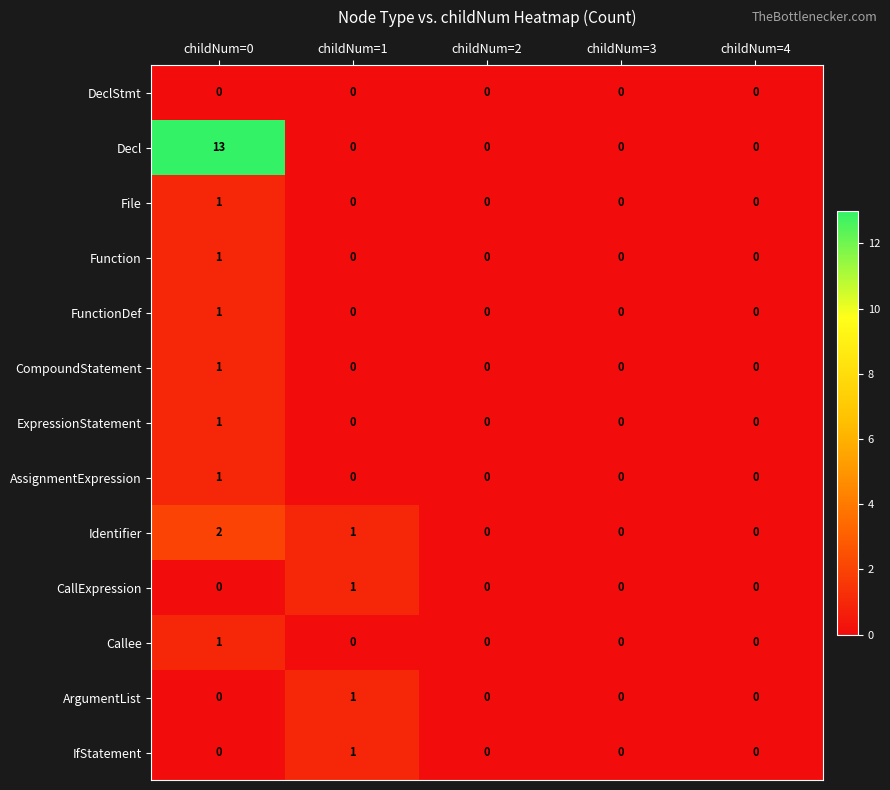

The value of Function at childNum=2 is -1. True or false?

False